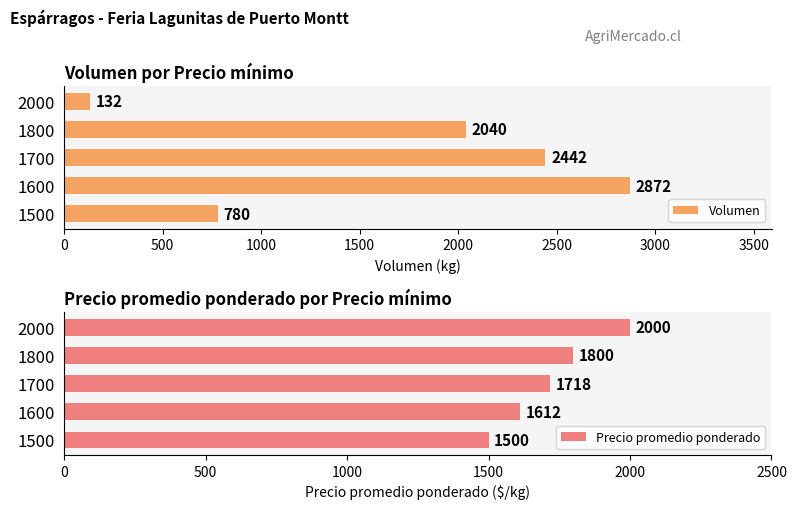

True or false: Volumen has a value of 2040 at 1800.

True